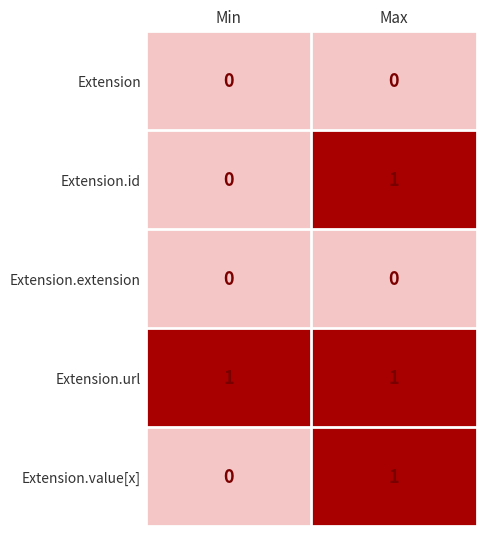

The Extension.extension series shows 0 at Min. True or false?

True